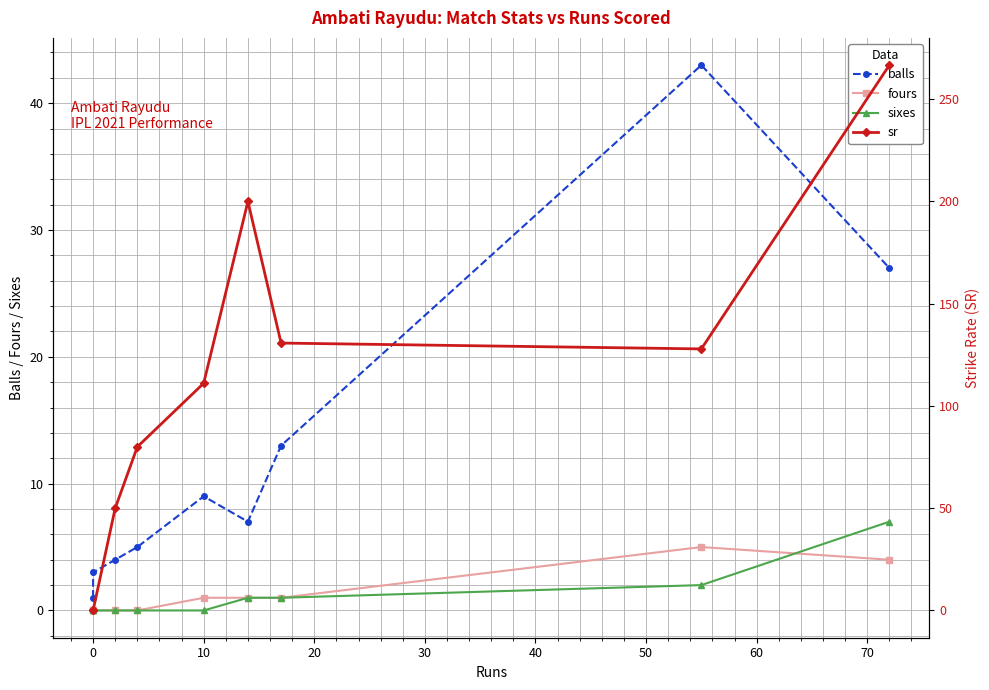

What is the label of the 5th point from the right?

10